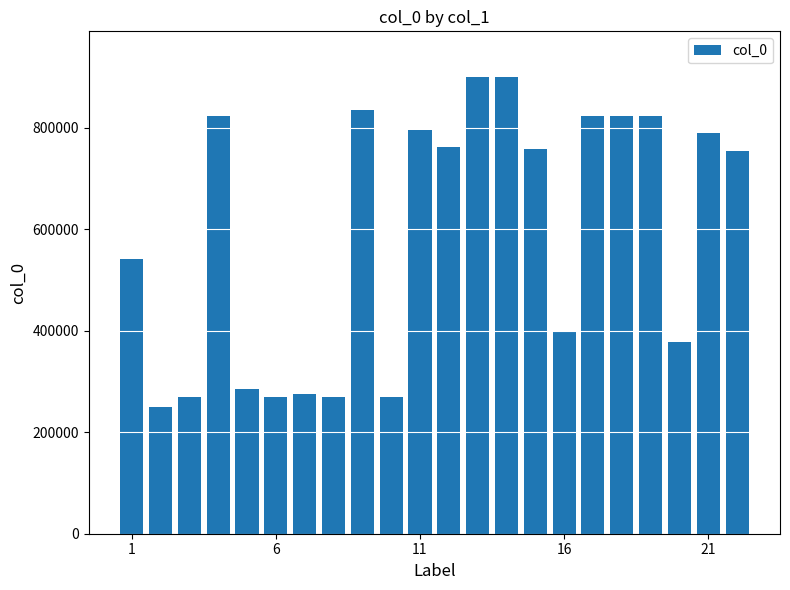

What is the difference between the second highest and minimum values?

649474